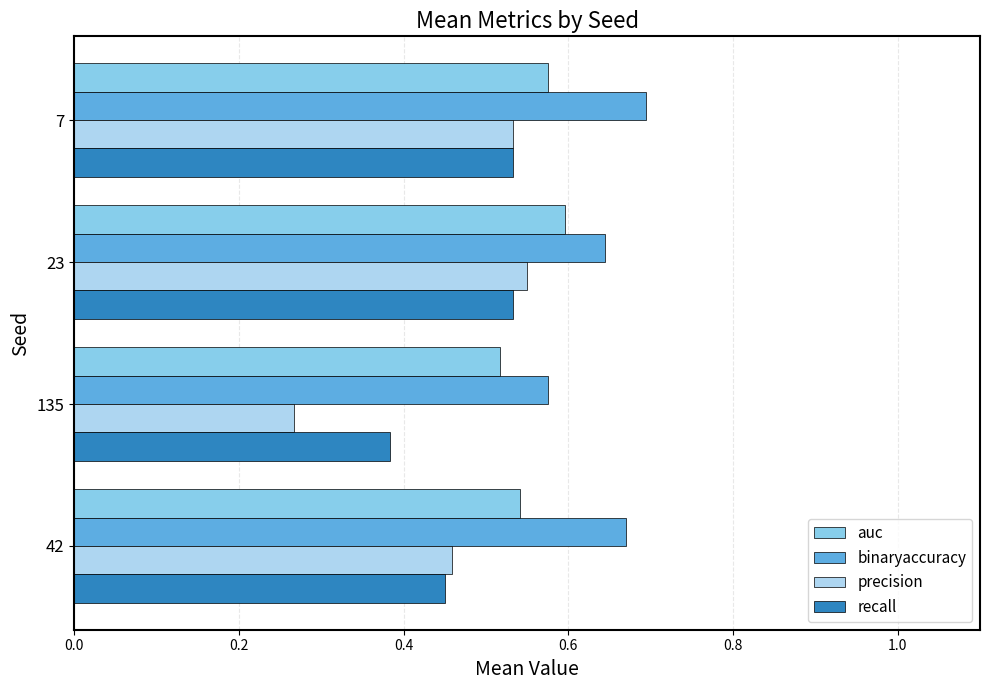

The value of recall at 42 is 0.7. True or false?

False